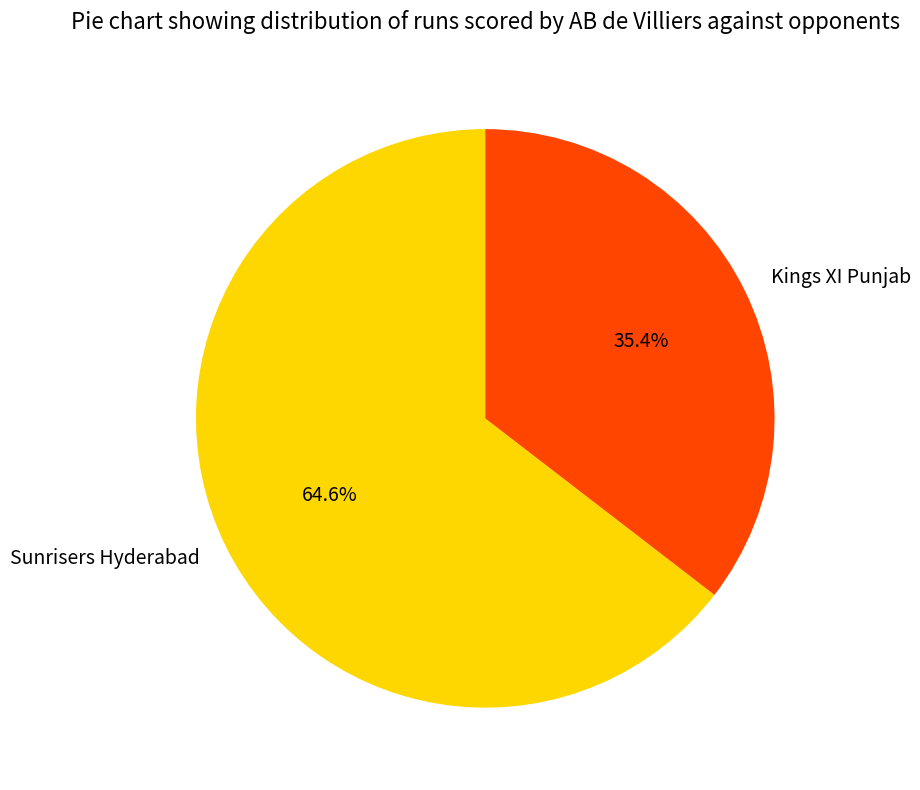

How many slices are in this pie chart?

2